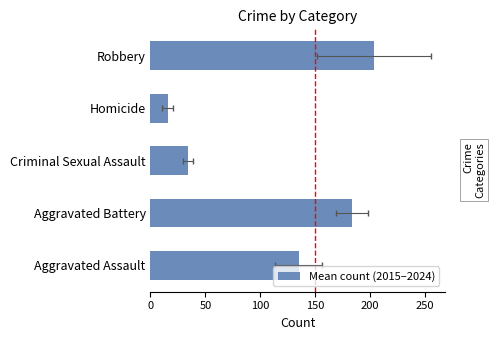

Are the bars horizontal?

Yes